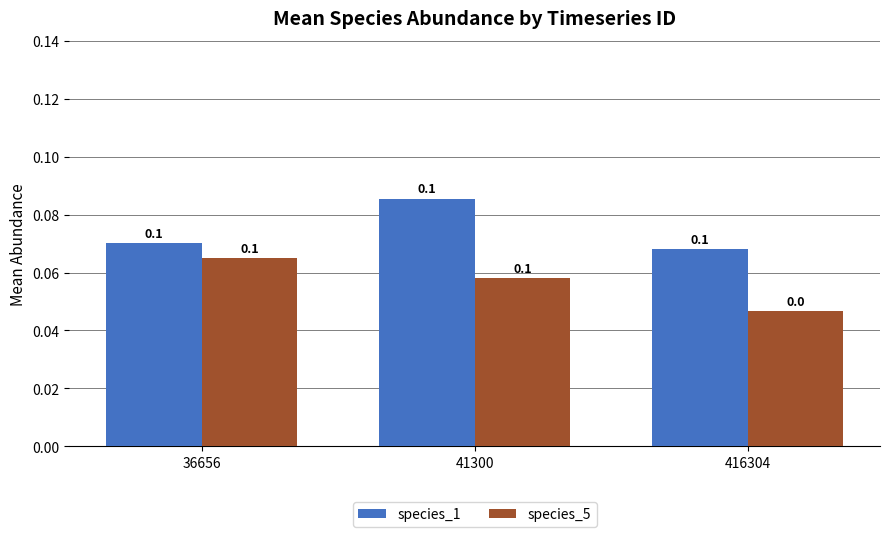

Count the species_1 values in the range 0 to 1.

3